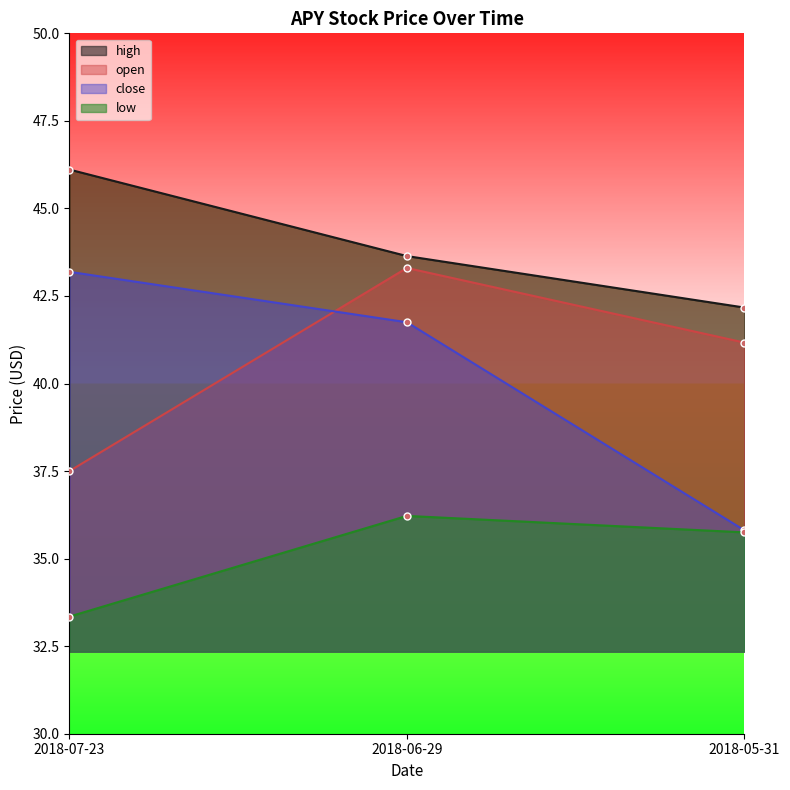

The value of open at 2018-06-29 is 43.3. True or false?

True